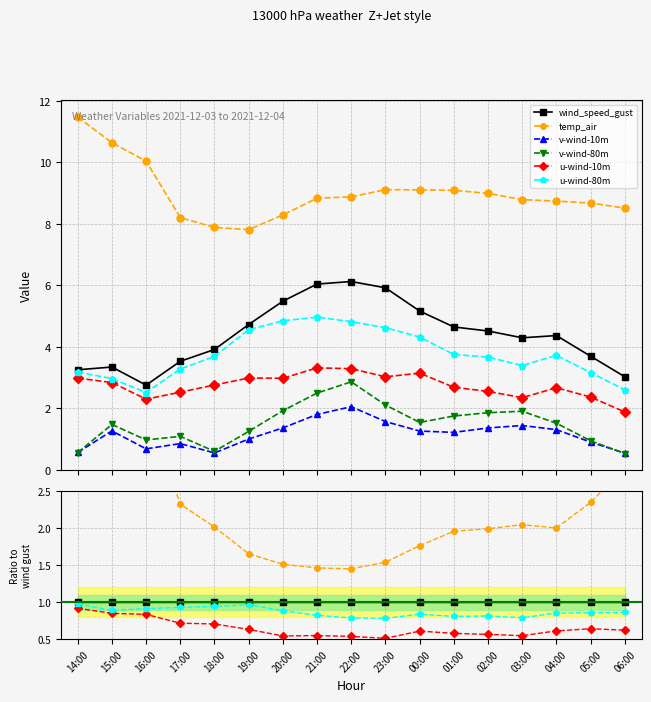

How many lines are shown in the chart?

6